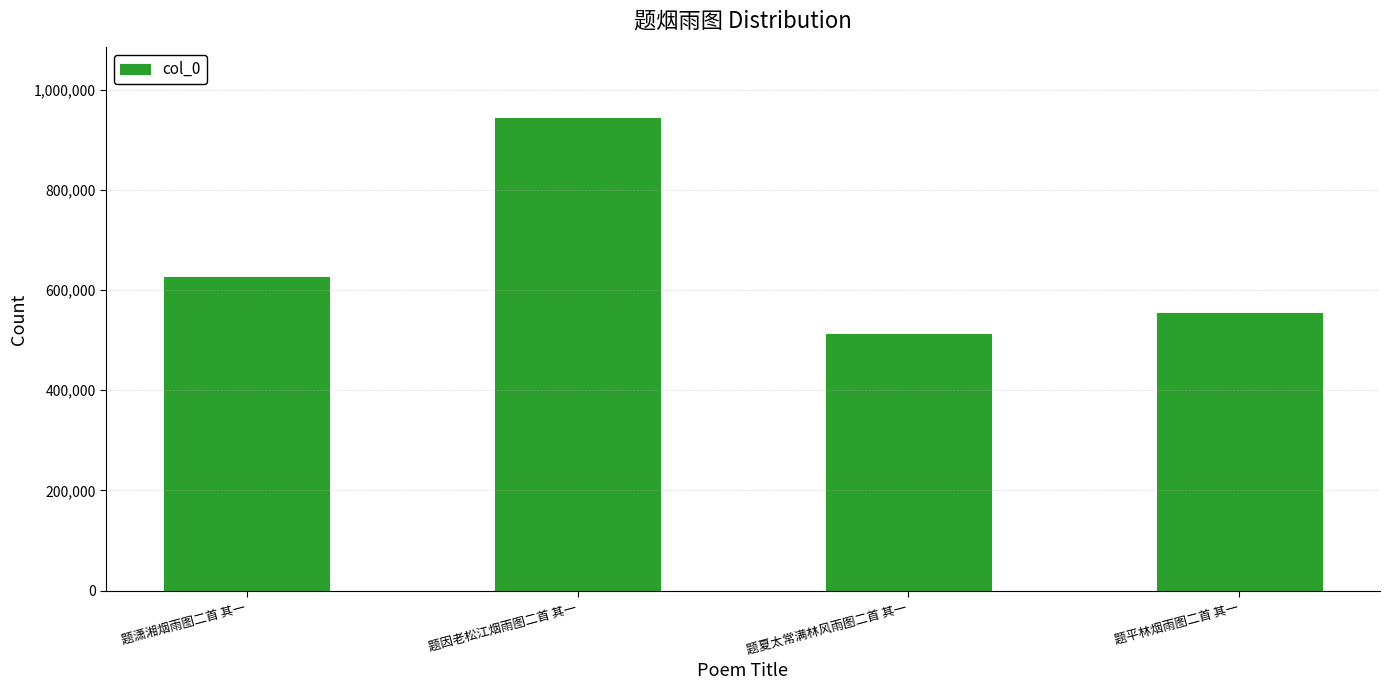

Which category has the highest value across all series?

题因老松江烟雨图二首 其一